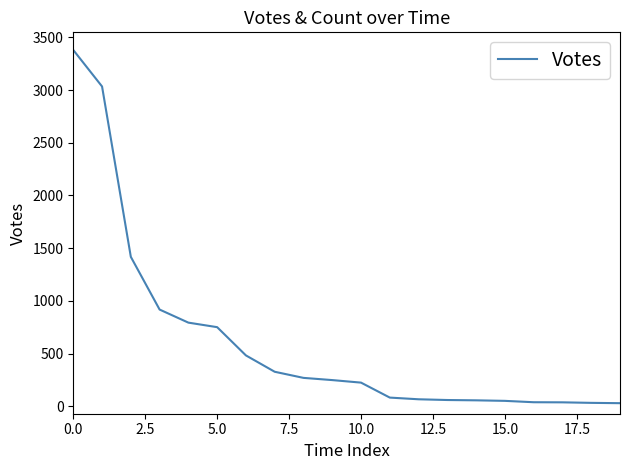

Count the number of data series in this chart.

1